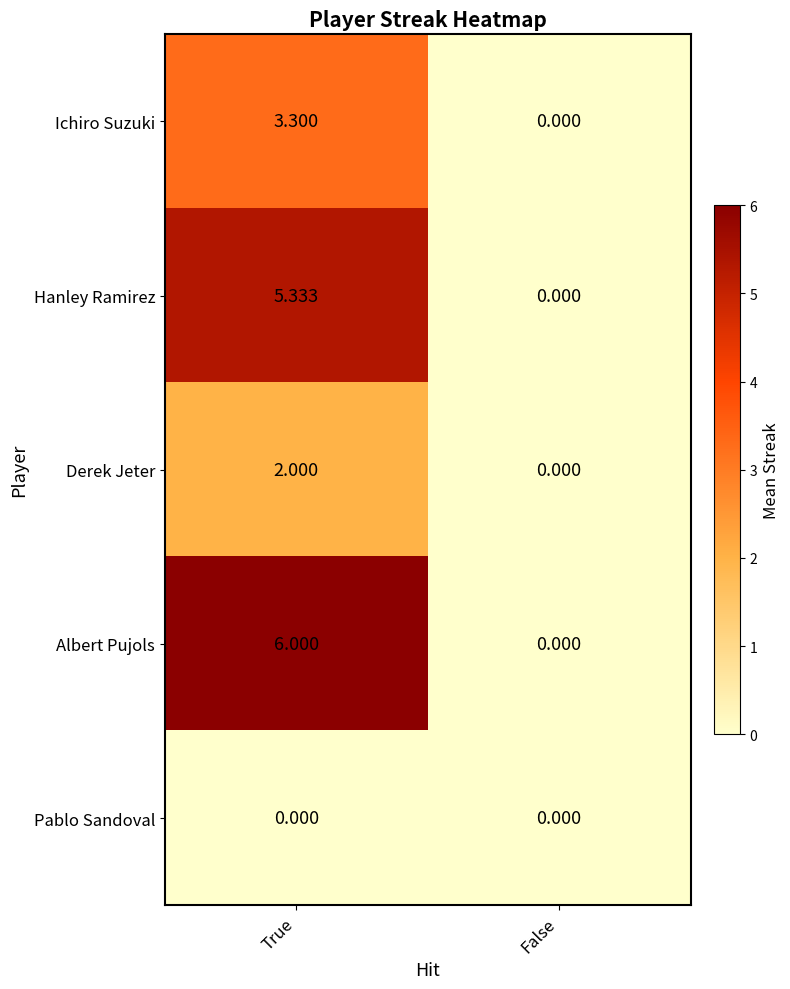

How many series are shown in this chart?

5